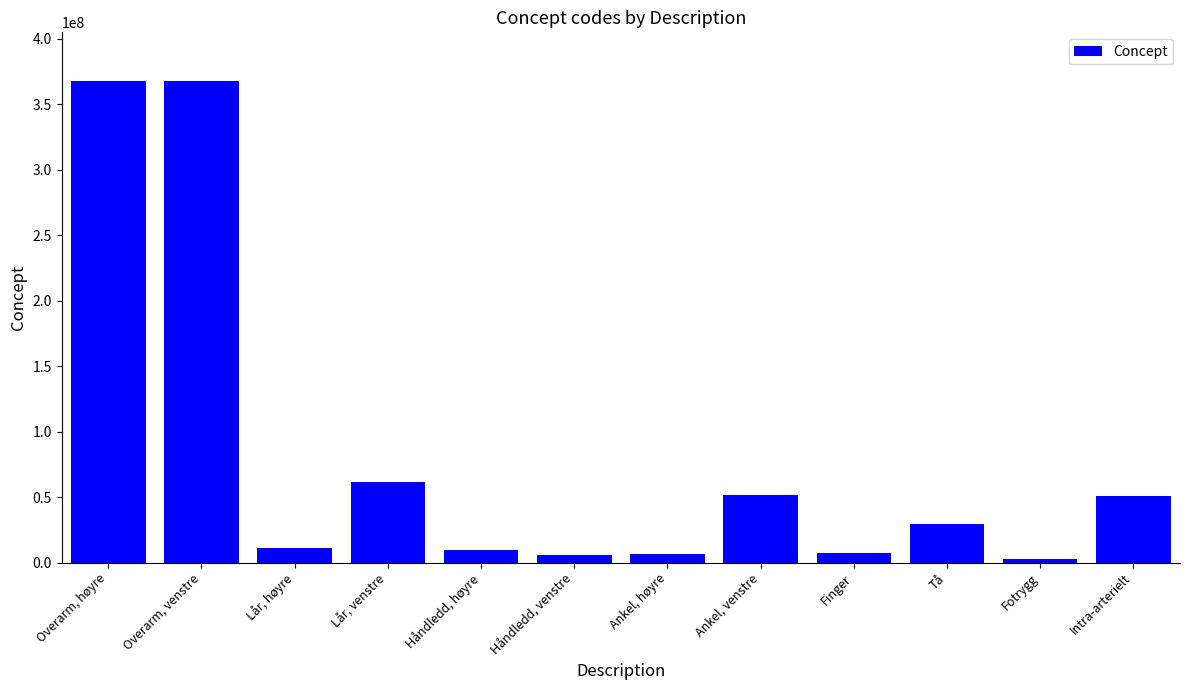

True or false: the data shows 32380794 at Intra-arterielt.

False